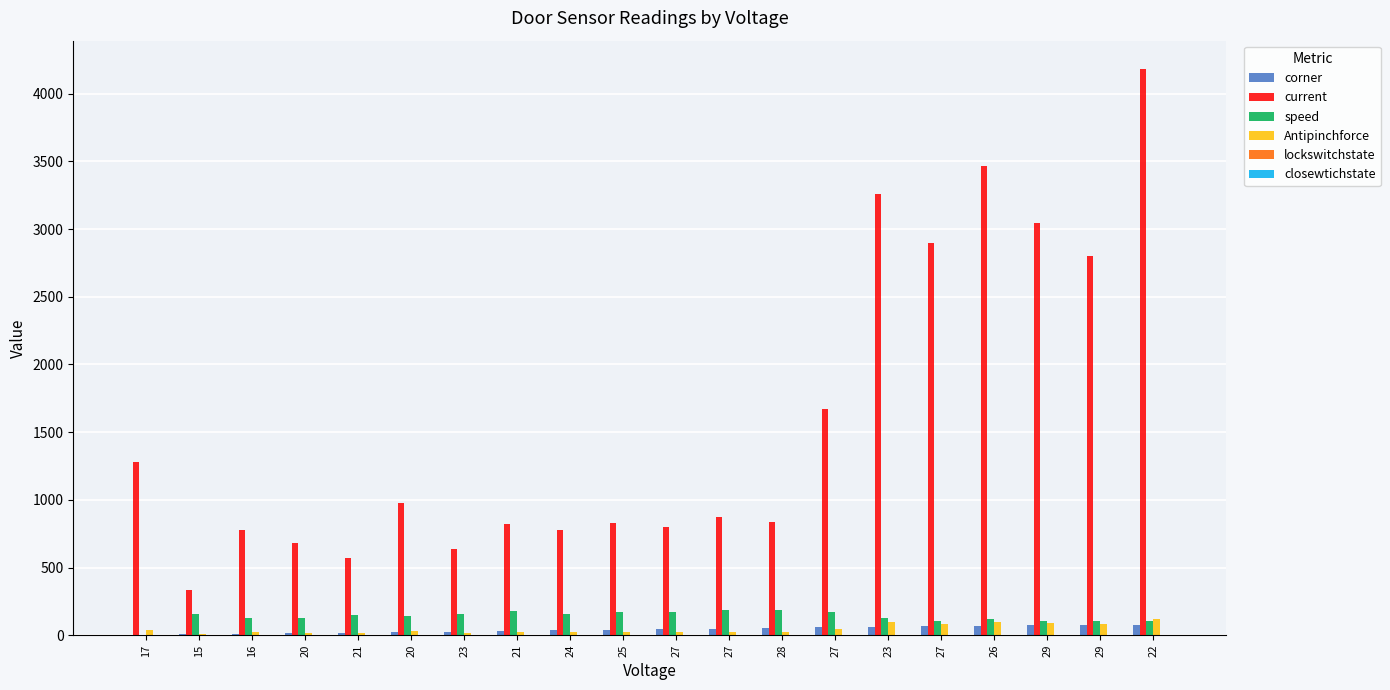

Does the chart contain stacked bars?

No